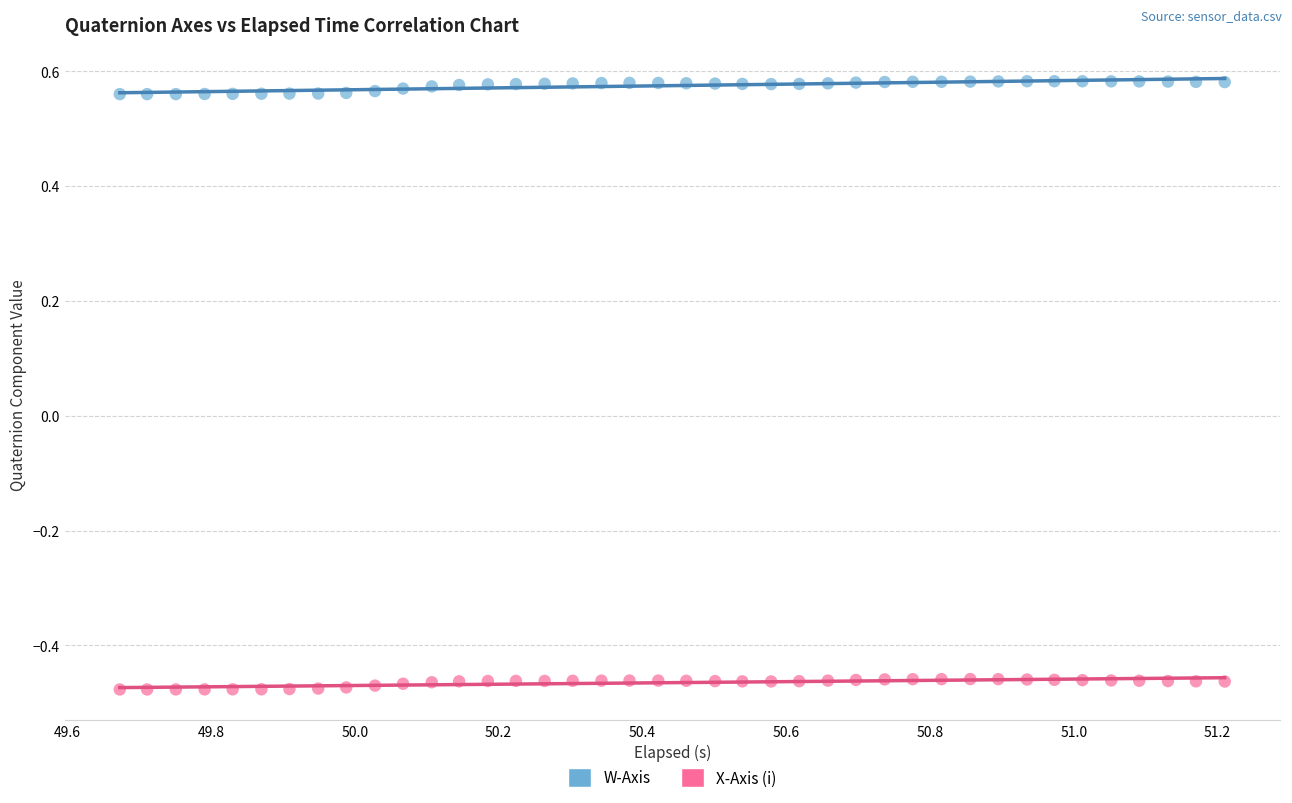

Which series reaches the maximum Y coordinate?

W-Axis